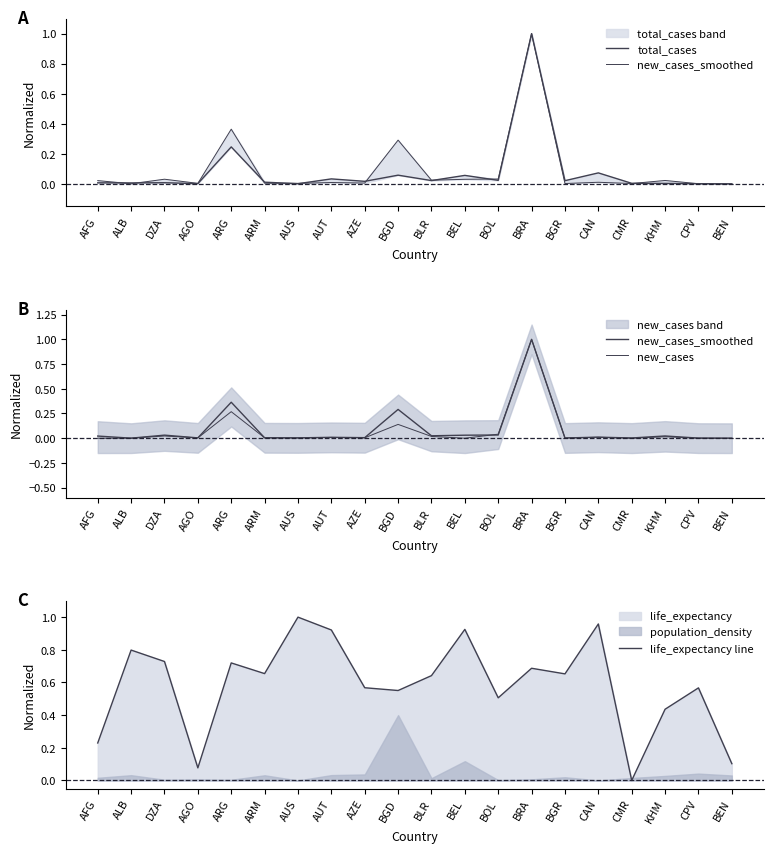

Is the value of new_cases at BEL greater than the value of life_expectancy line at BGD?

No